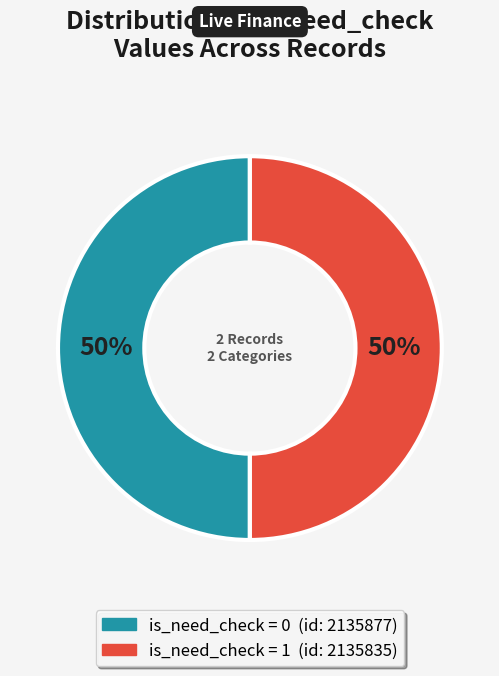

To the nearest percent, what is the average slice percentage?

50%